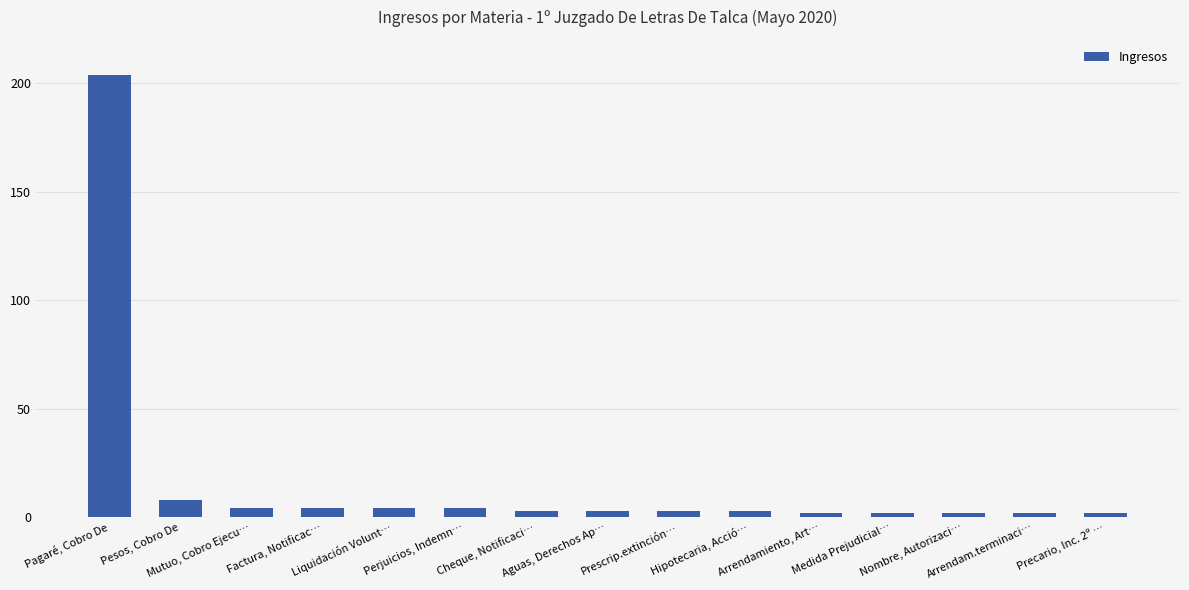

What is the greatest value displayed?

204